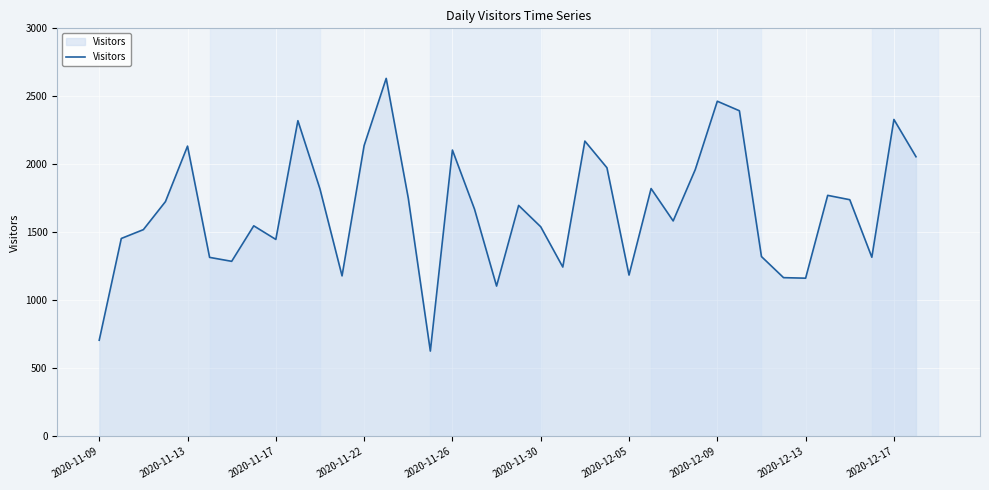

What is the greatest value displayed?

2632